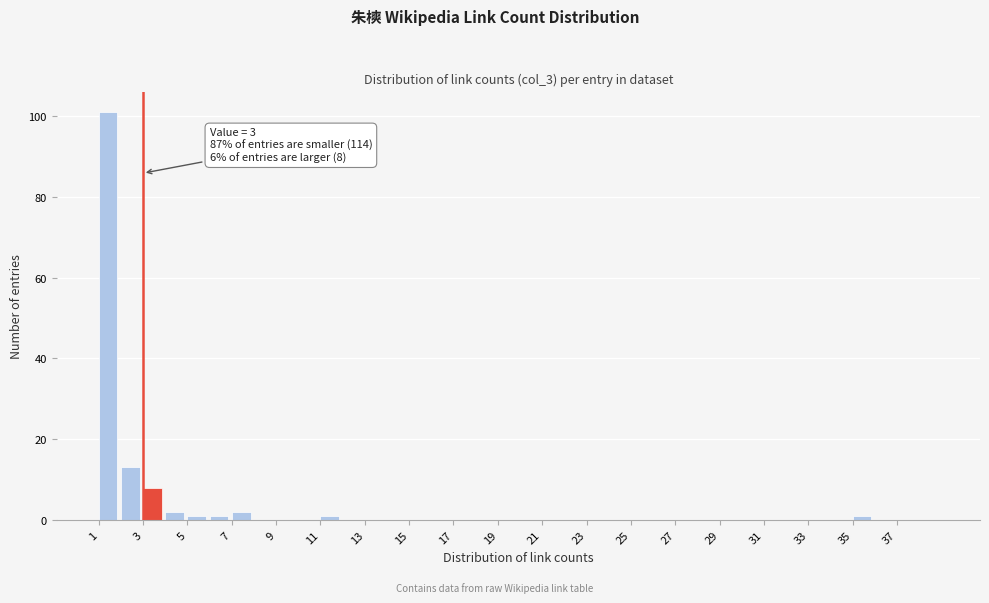

Which range on the x-axis has the tallest bar?

1 to 2